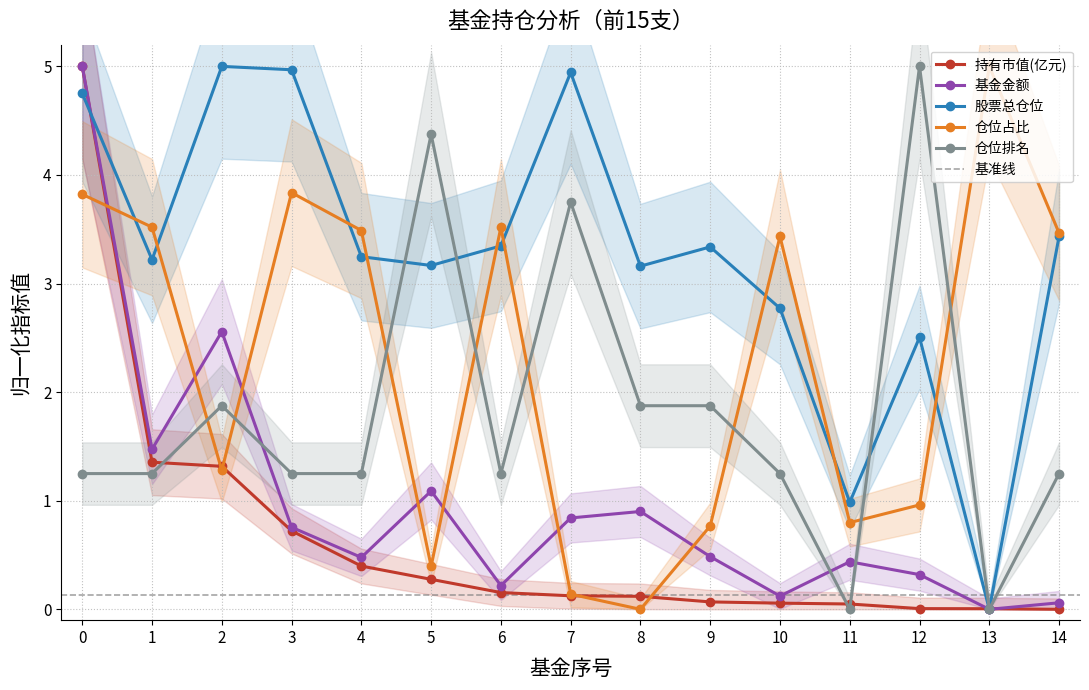

Between which two adjacent categories do 股票总仓位 and 持有市值(亿元) first intersect?

0 and 1